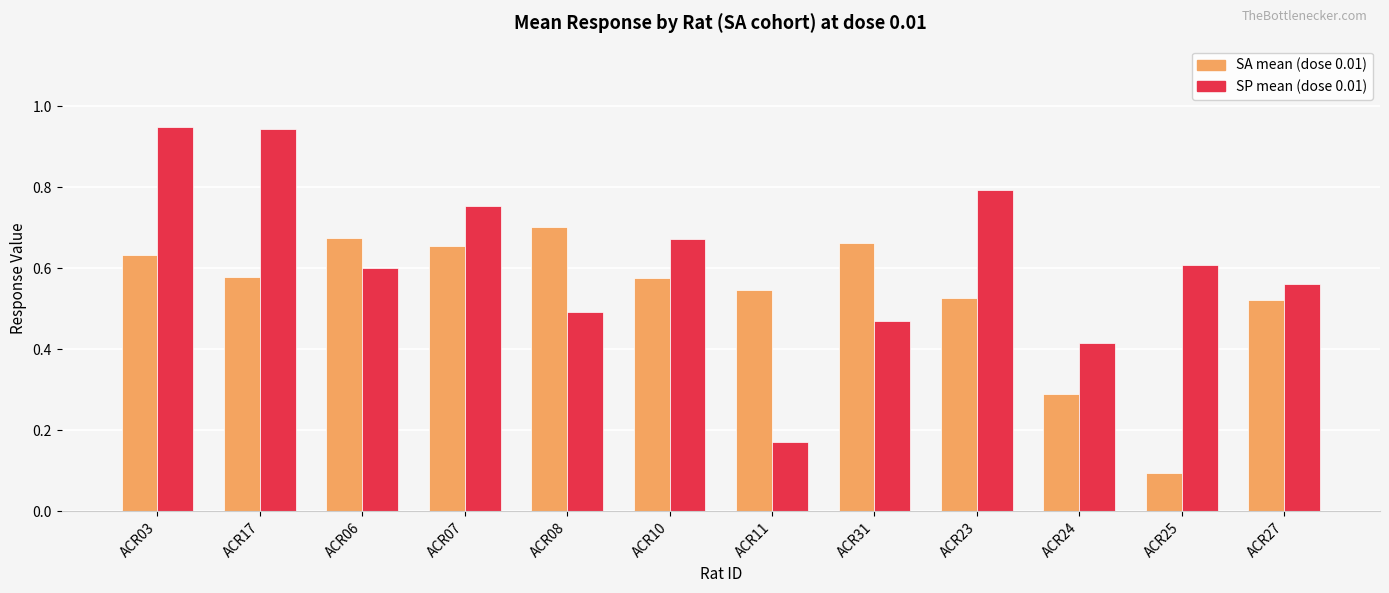

Does the chart contain any negative values?

No